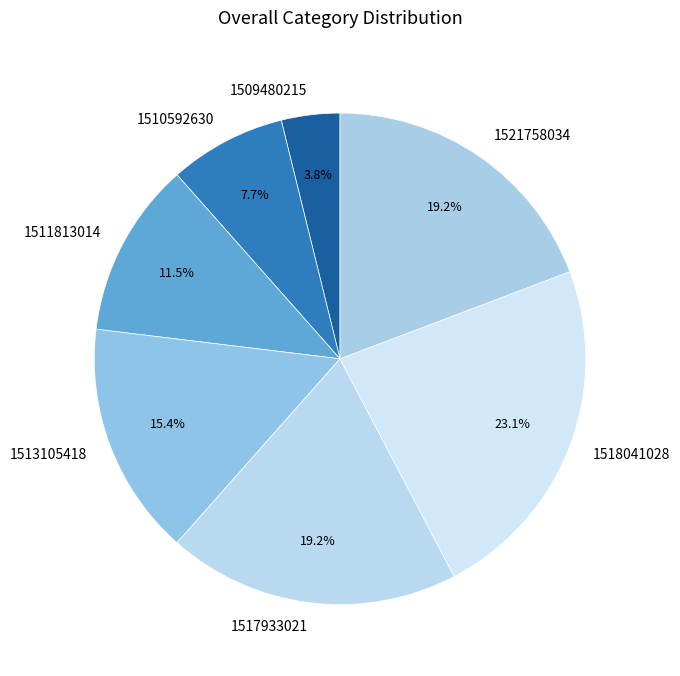

Which slice is the largest?

1518041028